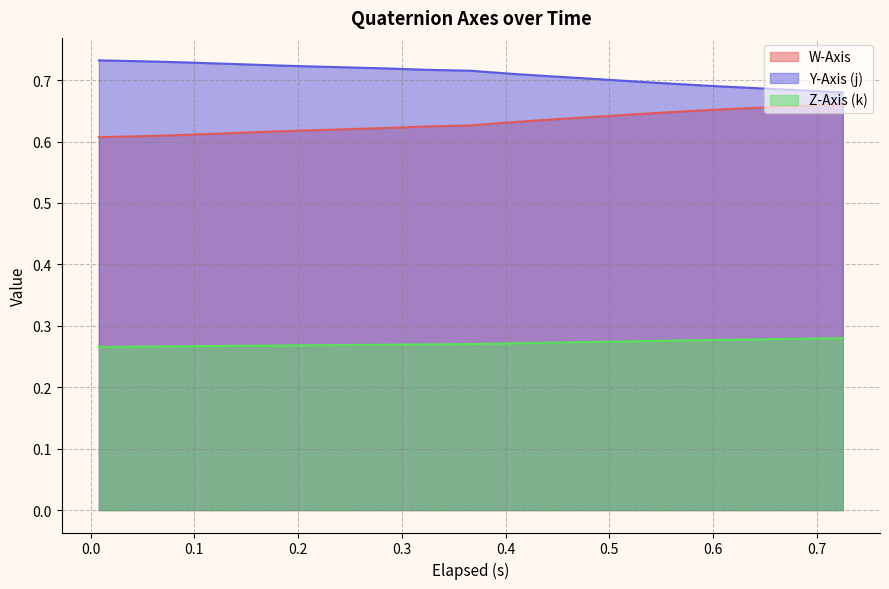

True or false: Y-Axis (j) and W-Axis cross at least once.

False